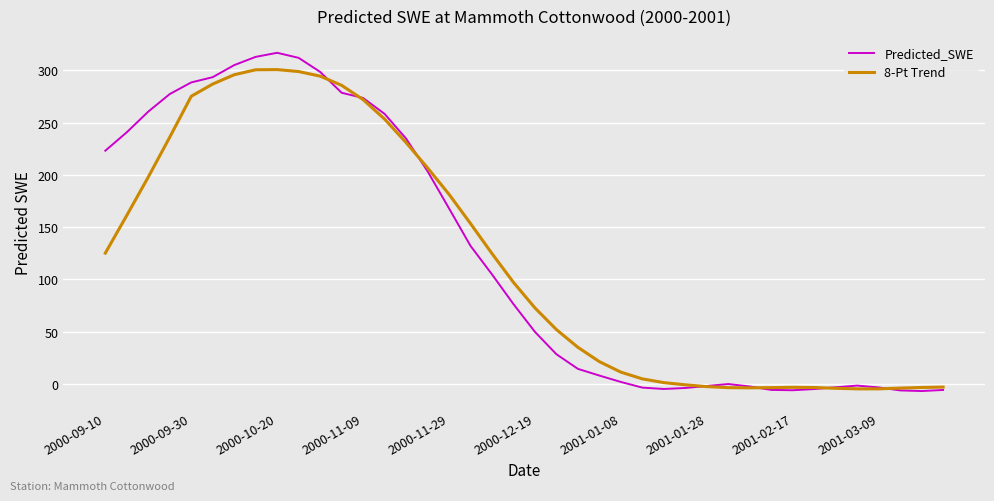

What are all the series names shown in the legend?

Predicted_SWE, 8-Pt Trend